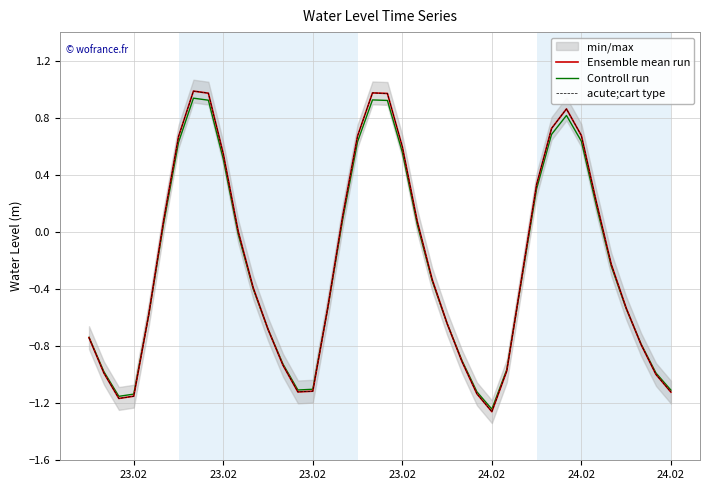

Which series has the widest spread of values?

Ensemble mean run